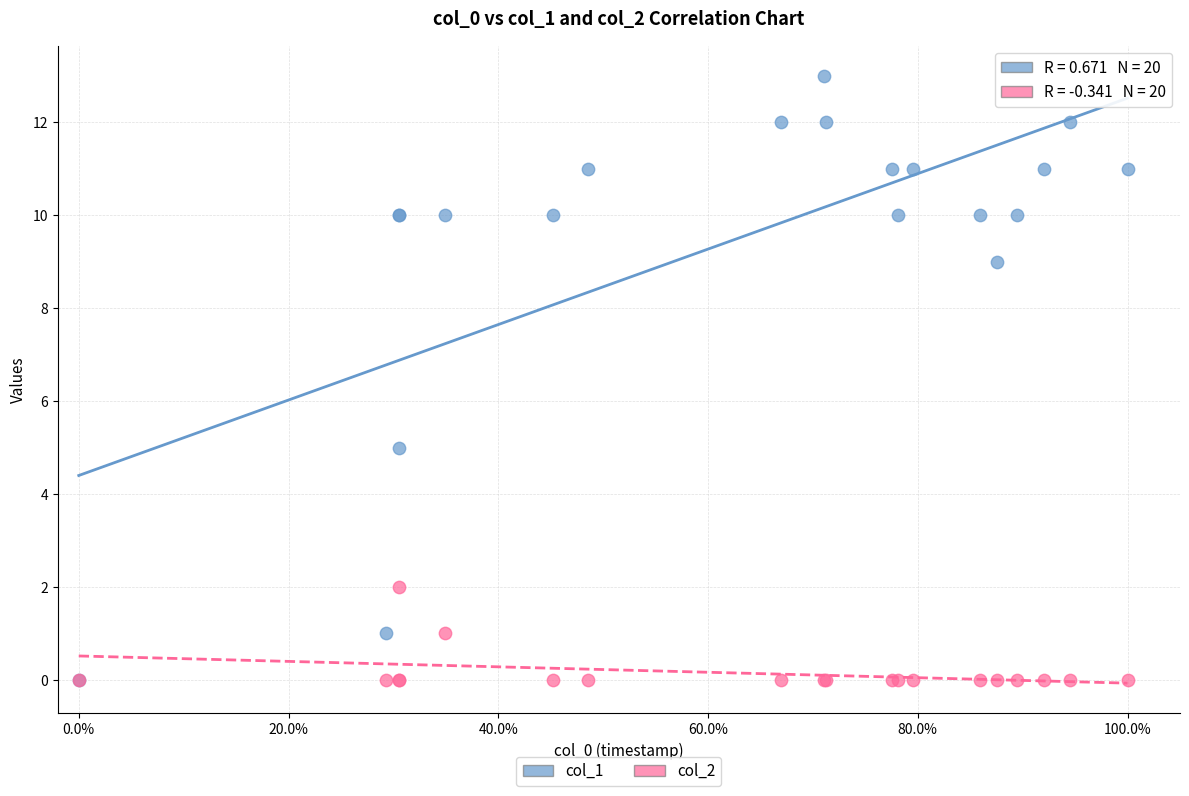

What are all the series names shown in the legend?

col_1, col_2